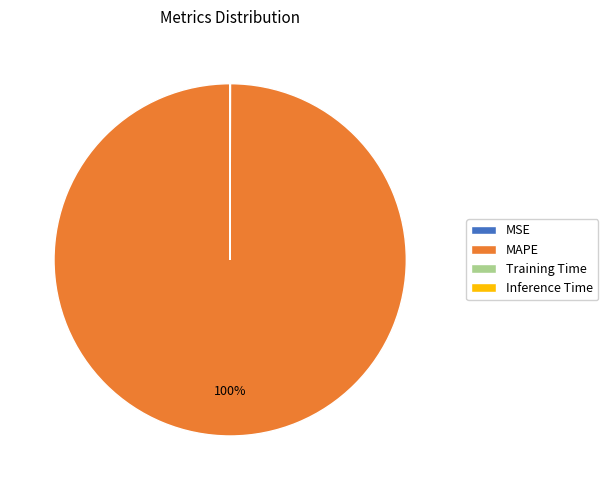

Is MAPE the majority of the pie?

Yes